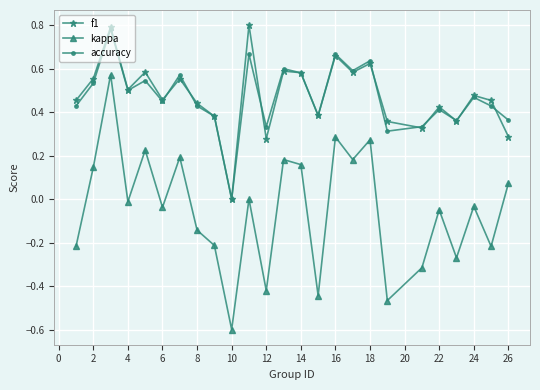

True or false: f1 and accuracy cross at least once.

True